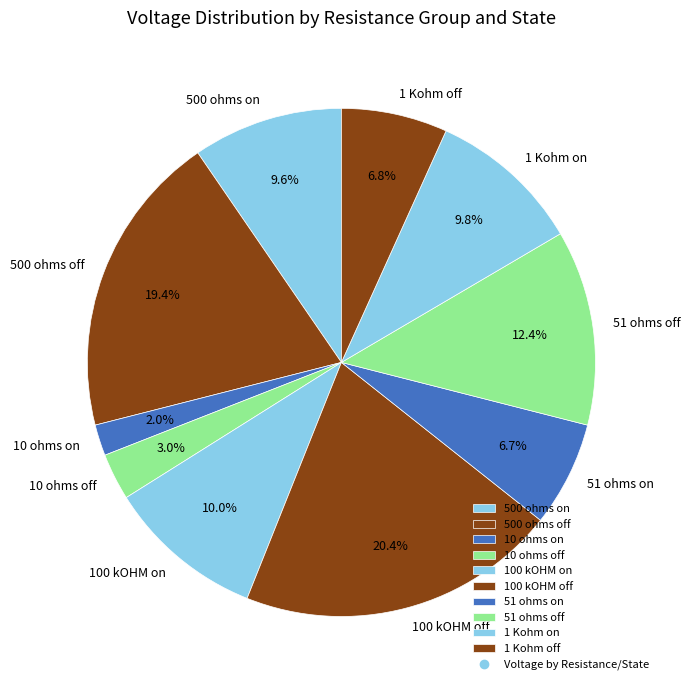

What percentage is the 100 kOHM off slice, to the nearest percent?

20%